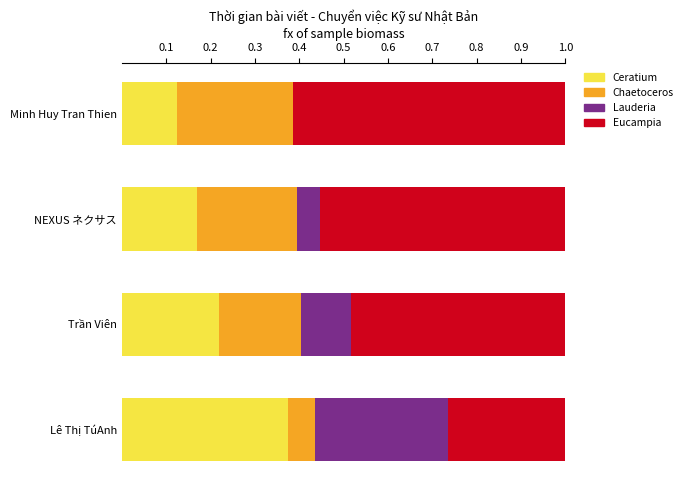

What is the total value across all series at NEXUS ネクサス?

1.0